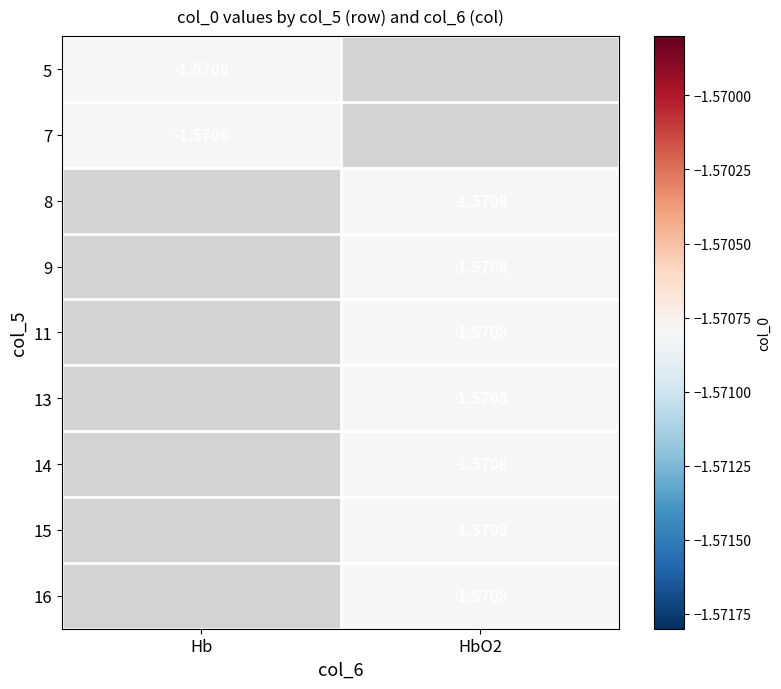

The value of Hb at 5 is -1.6. True or false?

True